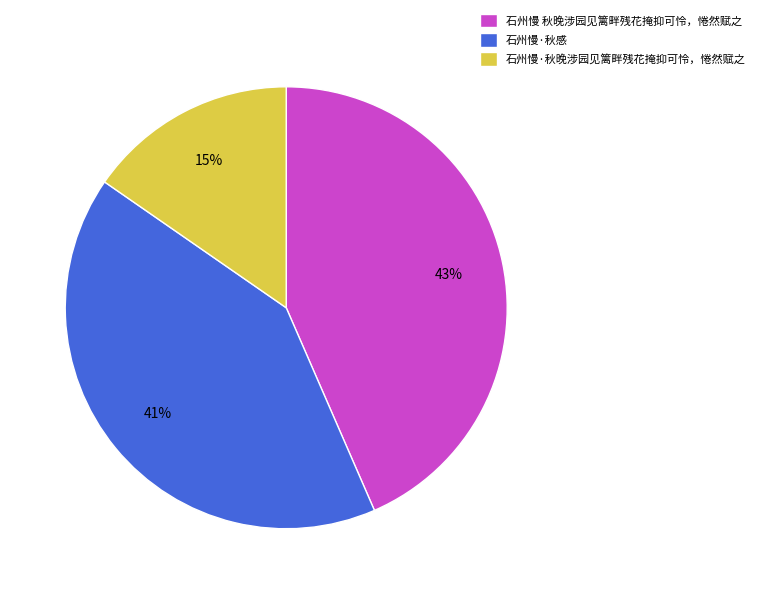

Is the sum of 石州慢·秋感 and 石州慢·秋晚涉园见篱畔残花掩抑可怜，惓然赋之 greater than half?

Yes